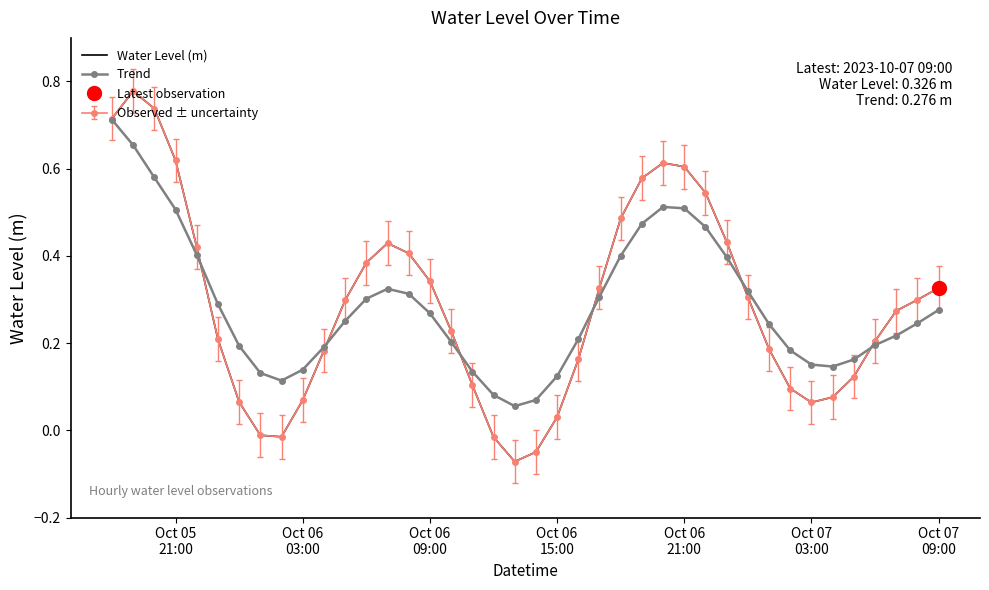

Is the value of Water Level (m) at 23 greater than the value of Trend at 13?

Yes